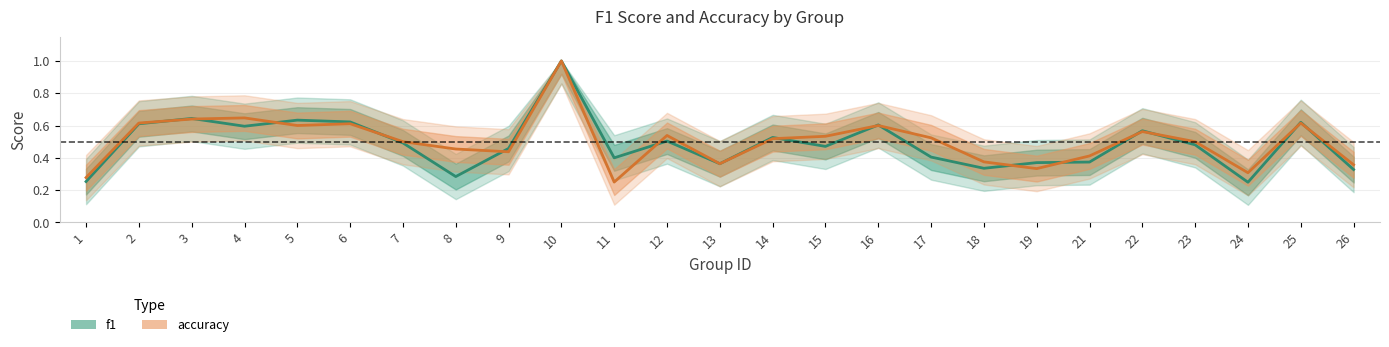

The value of f1 at 3 is 0.6. True or false?

True